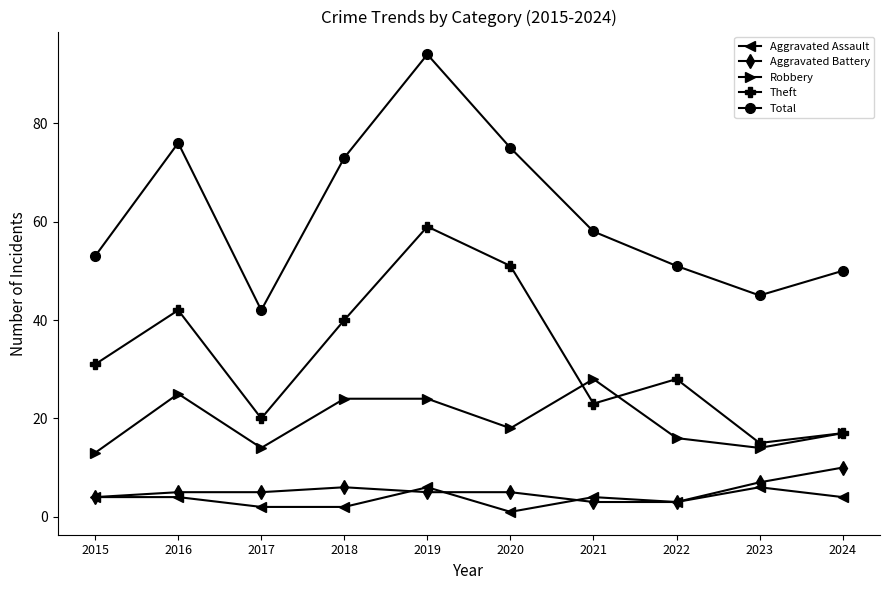

True or false: Theft has more than 2 interior local peaks.

True